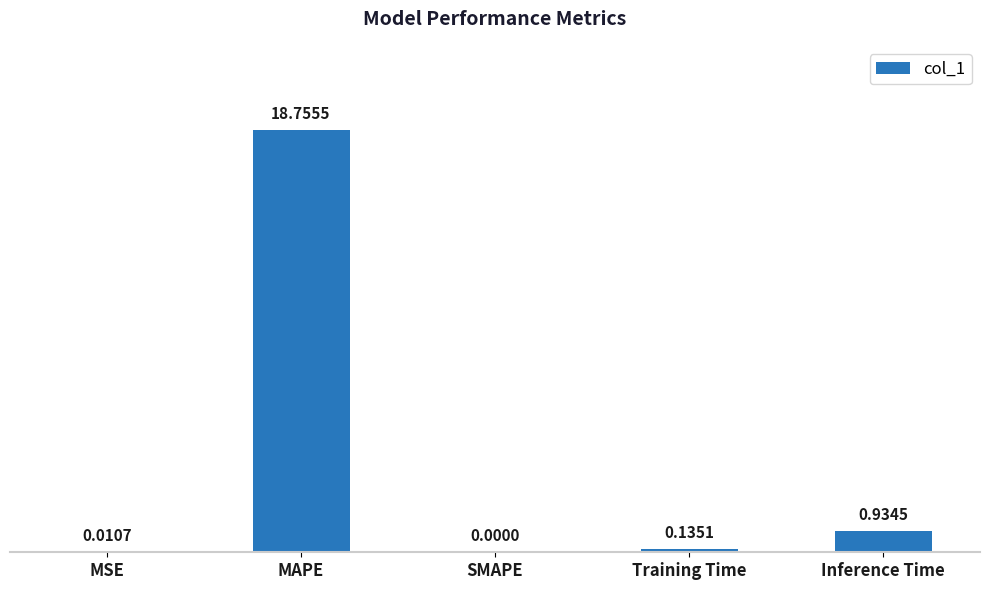

How many data points are above 0?

4